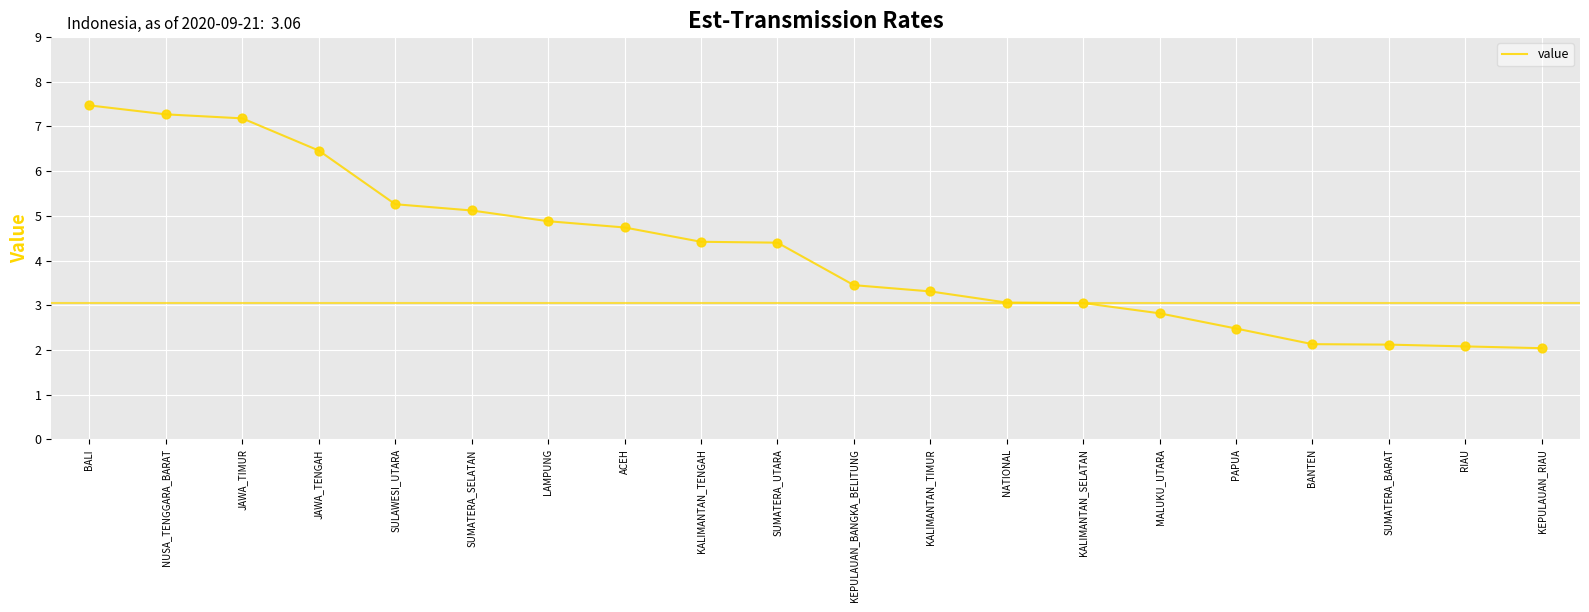

What is the change in value from ACEH to MALUKU_UTARA?

-1.9